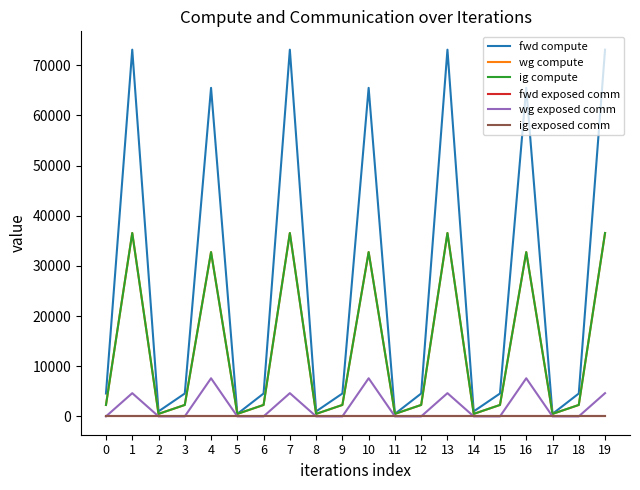

What is the difference between the maximum and minimum values in the fwd compute series?

72627.0